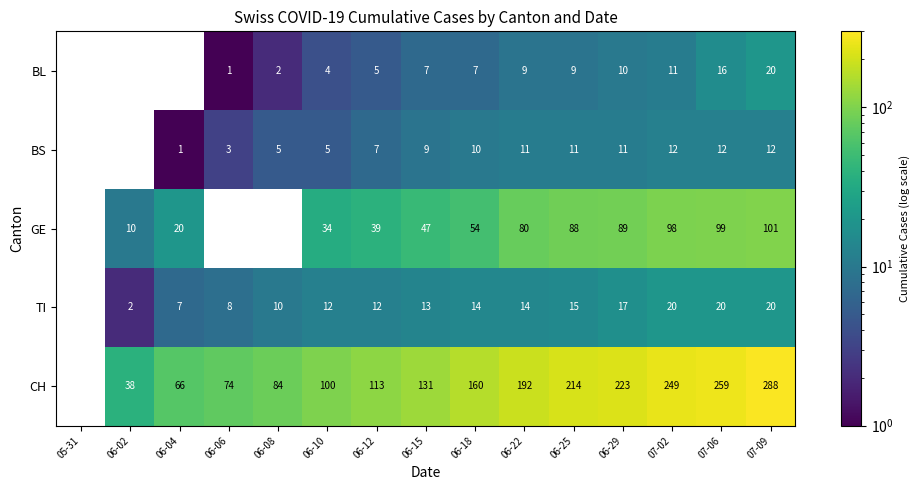

How many distinct data groups are displayed?

5